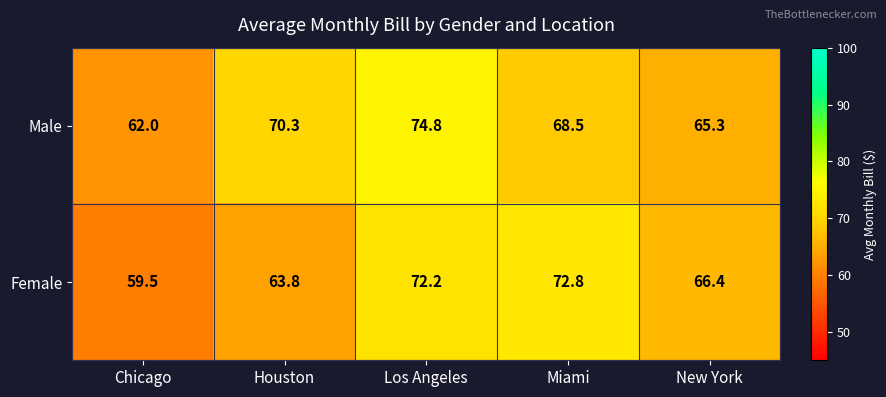

Is it true that Female equals 111.8 at Los Angeles?

False